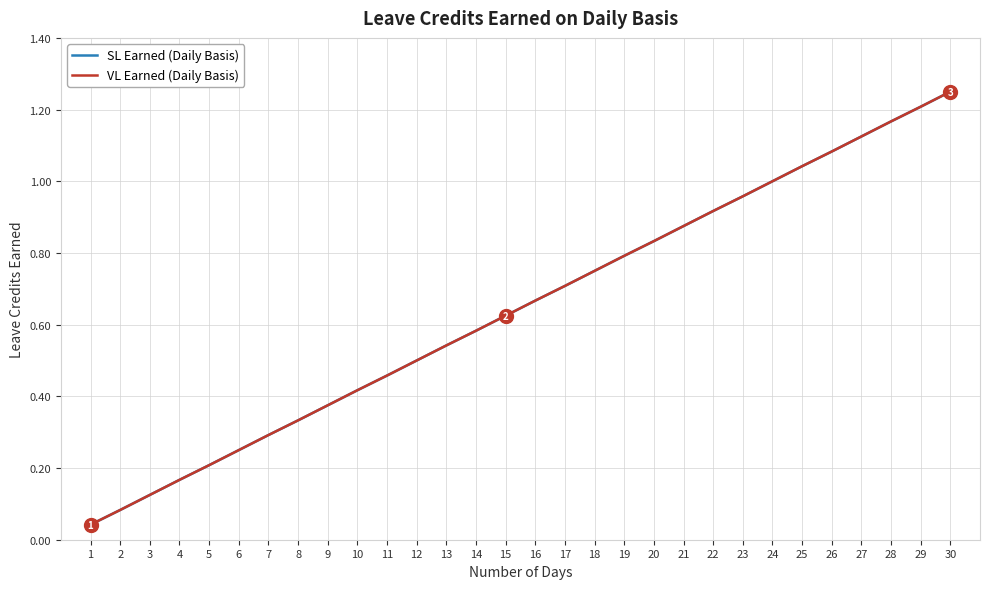

What is the sum of all SL Earned (Daily Basis) values?

19.4